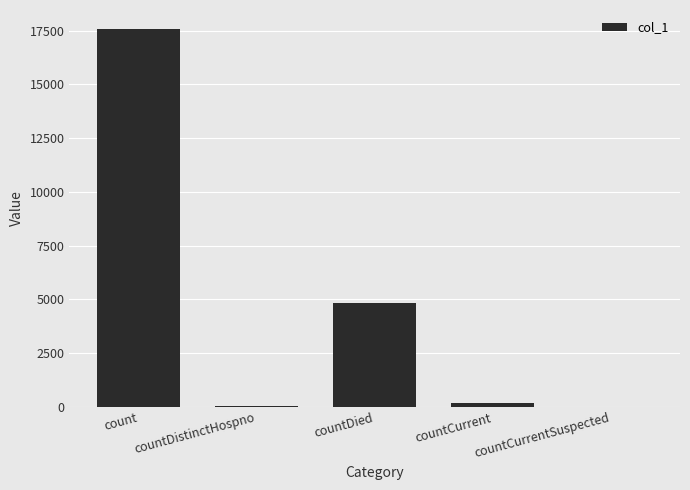

How many series are shown in this chart?

1